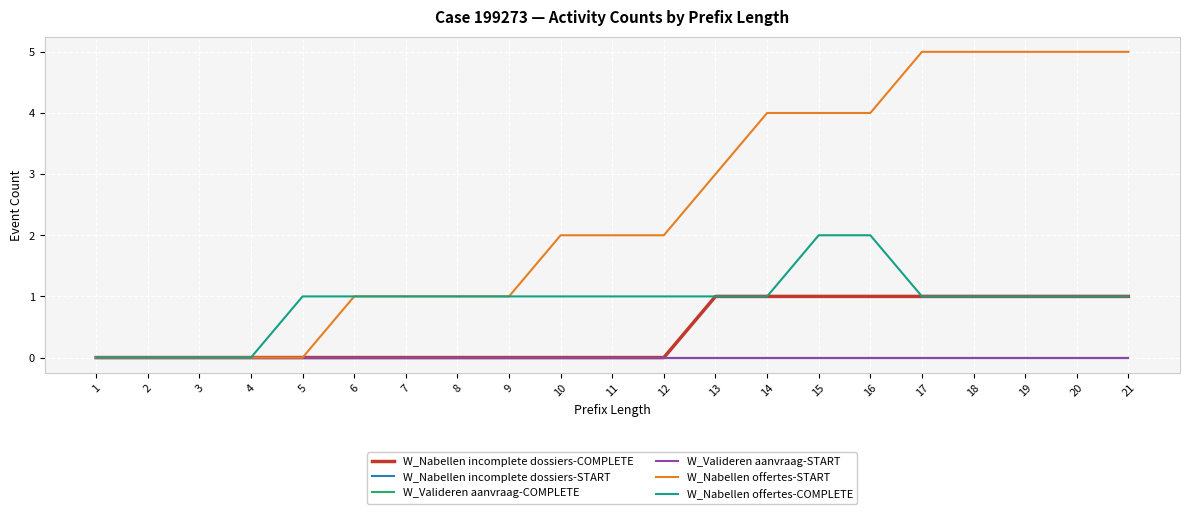

Does the chart have visible grid lines?

Yes